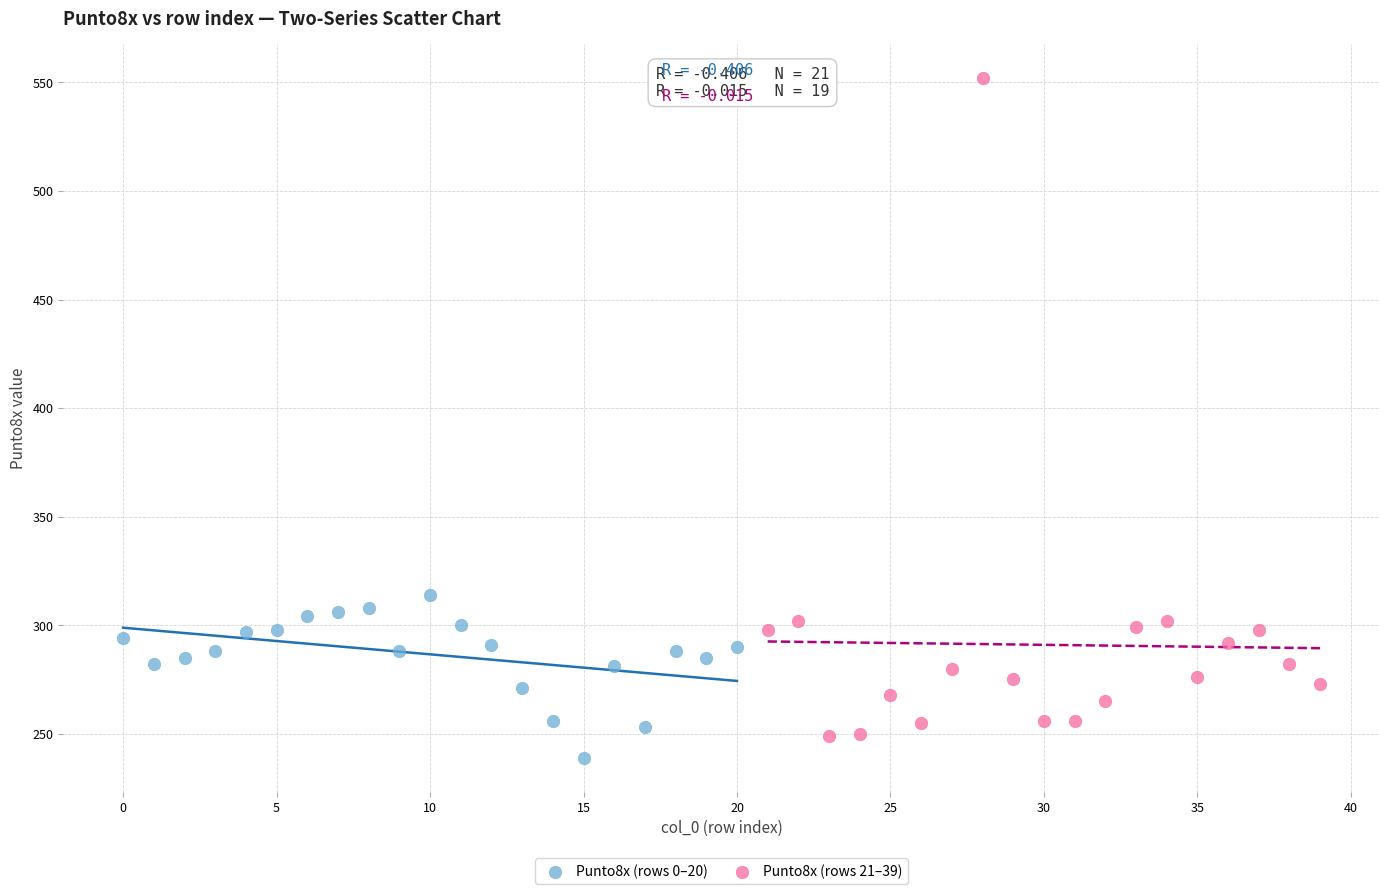

Which series contains the highest Y value?

Punto8x (rows 21–39)